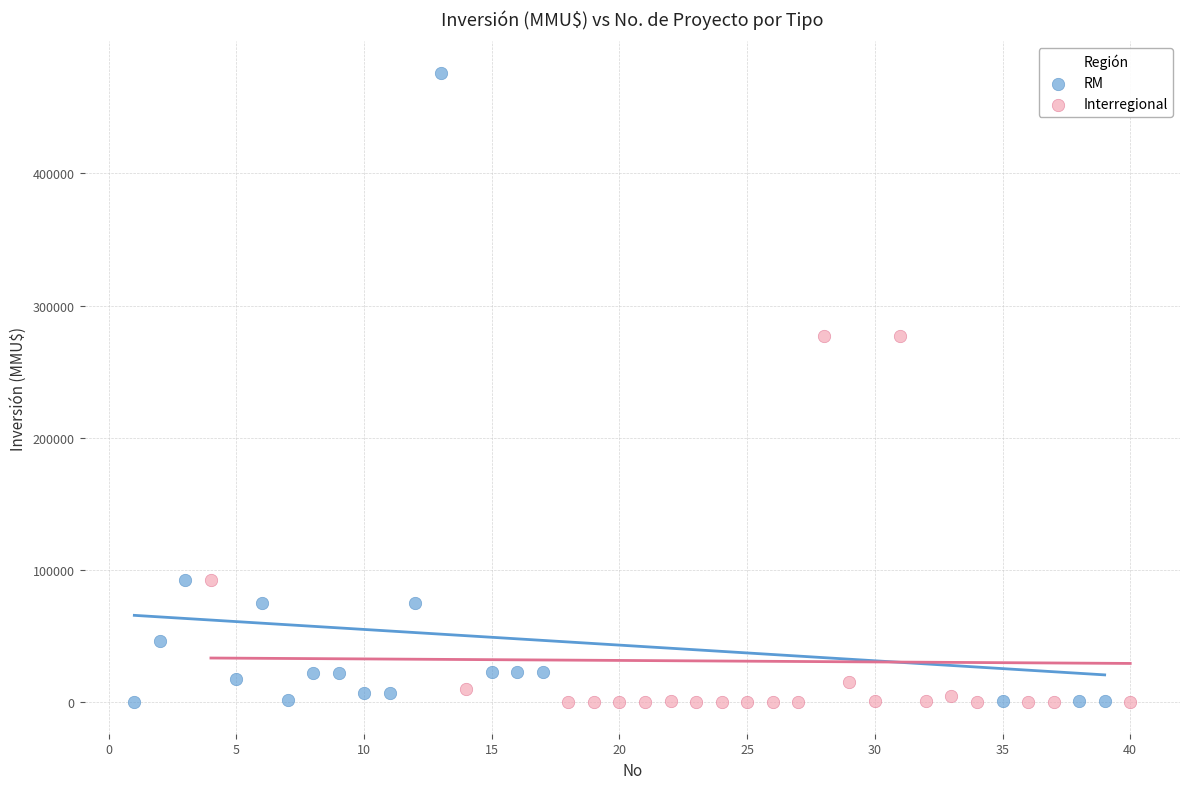

Which series has the widest spread of Y values?

RM